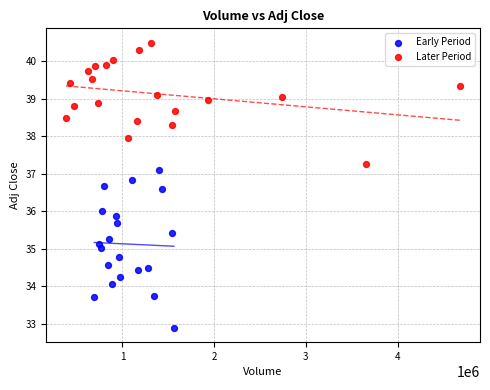

Which series has the widest spread of Y values?

Early Period